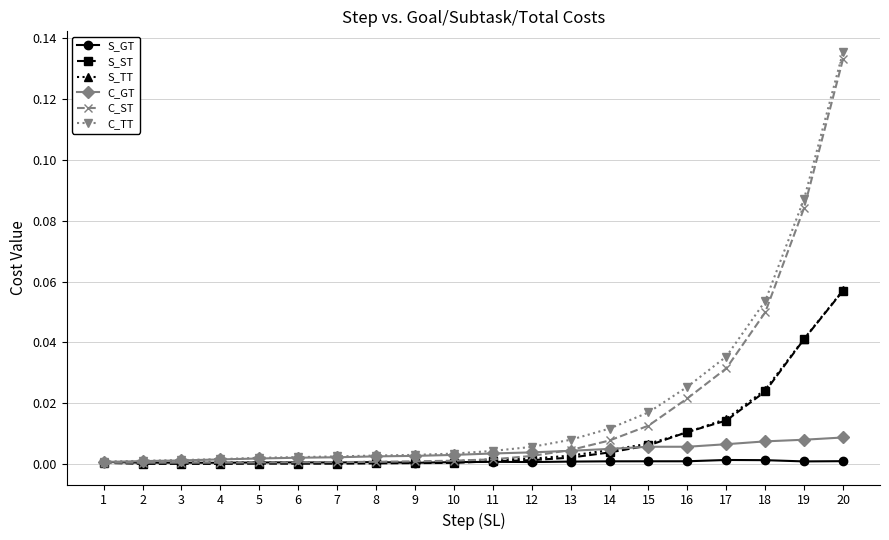

Does the chart display data point markers on the line(s)?

Yes